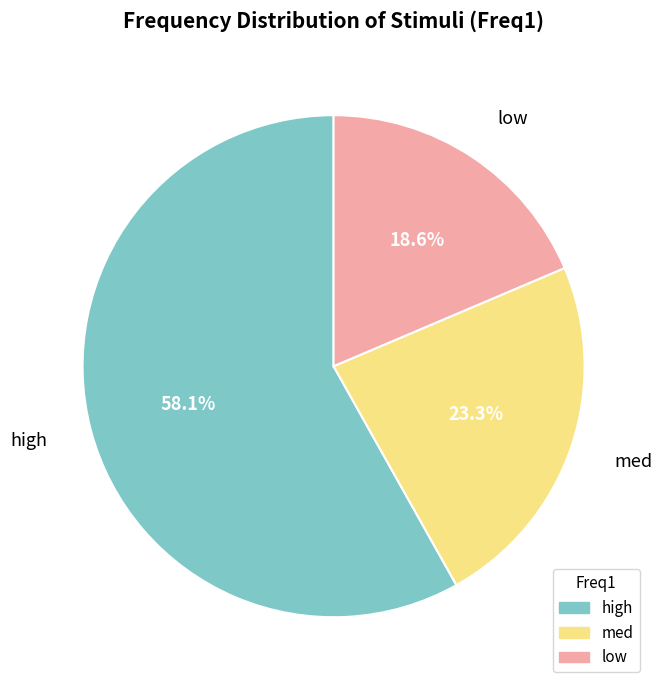

To the nearest percent, what percentage of the pie is med?

23%